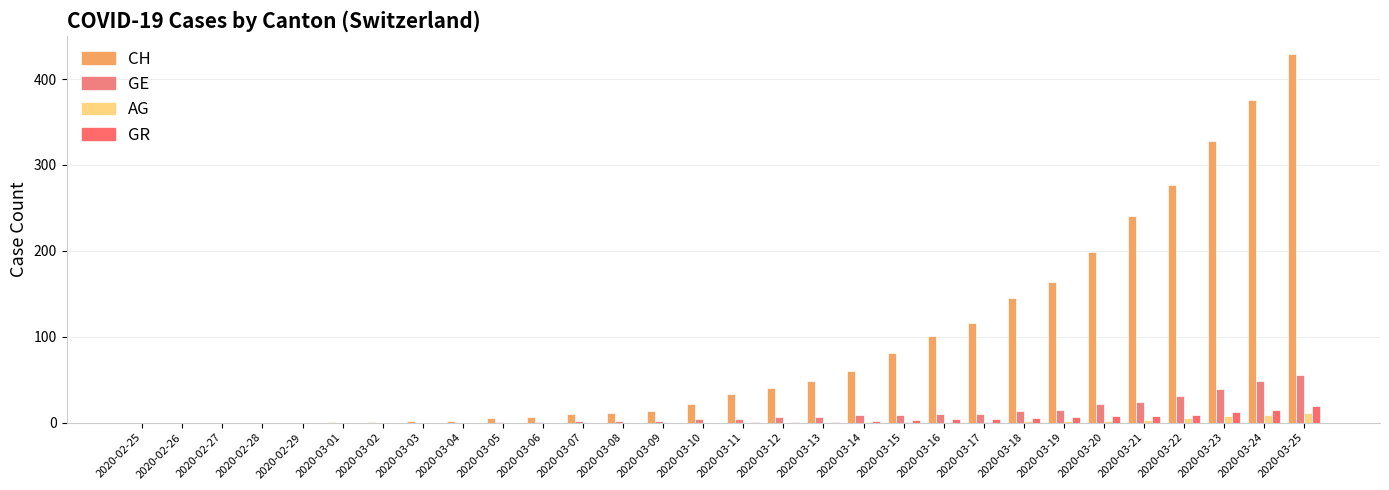

What is the highest value of the CH series?

429